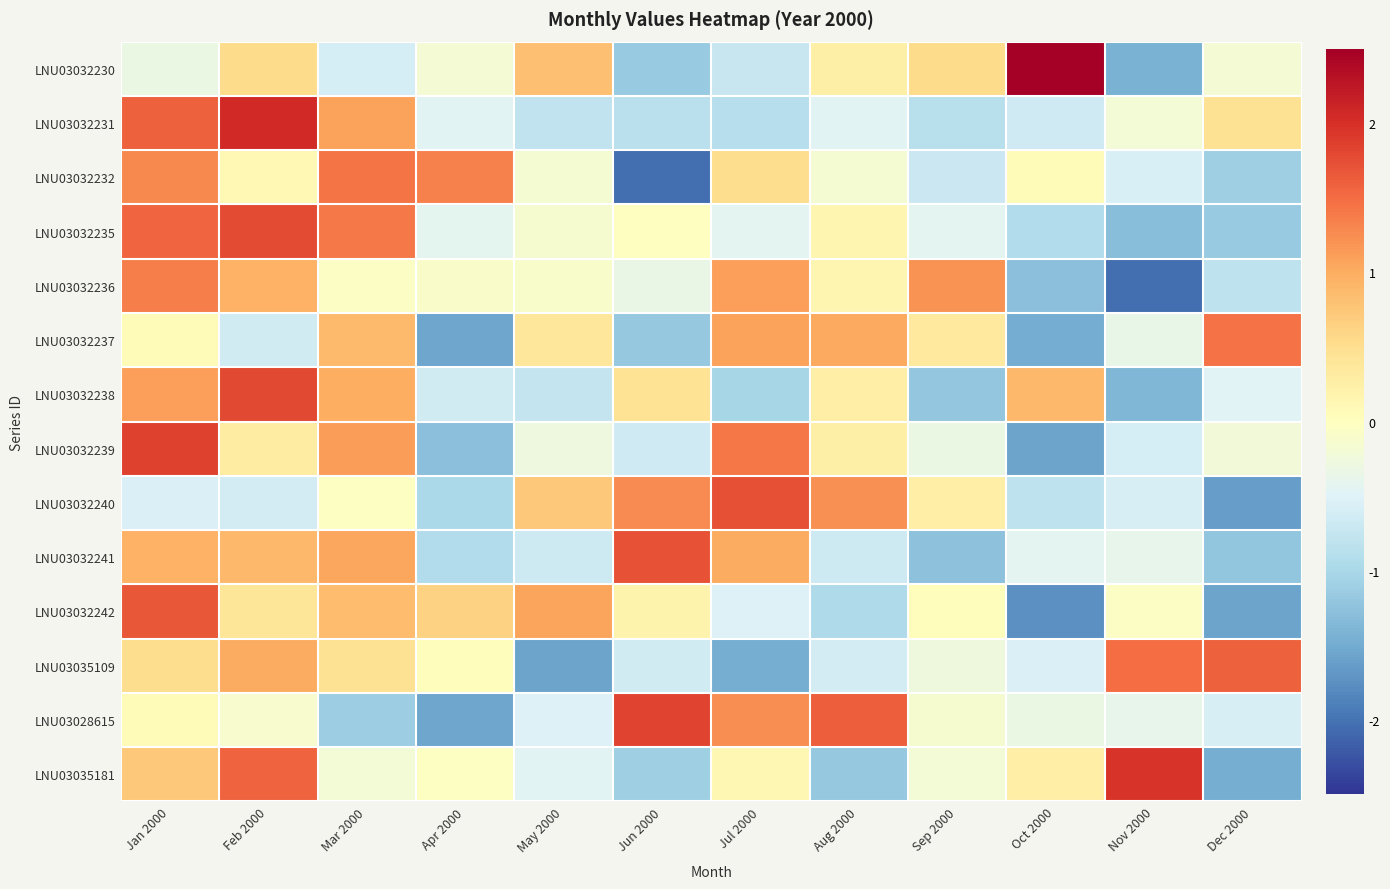

List the series in order of their peak value, highest first.

LNU03032230, LNU03032231, LNU03035181, LNU03032239, LNU03028615, LNU03032238, LNU03032235, LNU03032240, LNU03032241, LNU03032242, LNU03035109, LNU03032237, LNU03032232, LNU03032236